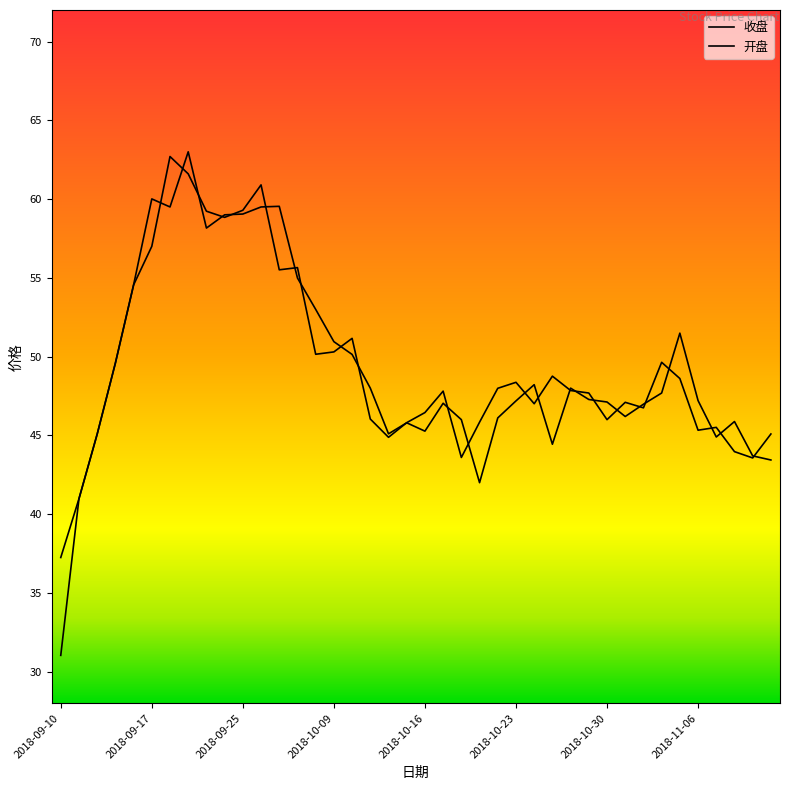

At which label is 收盘 closest to 49?

2018-10-25